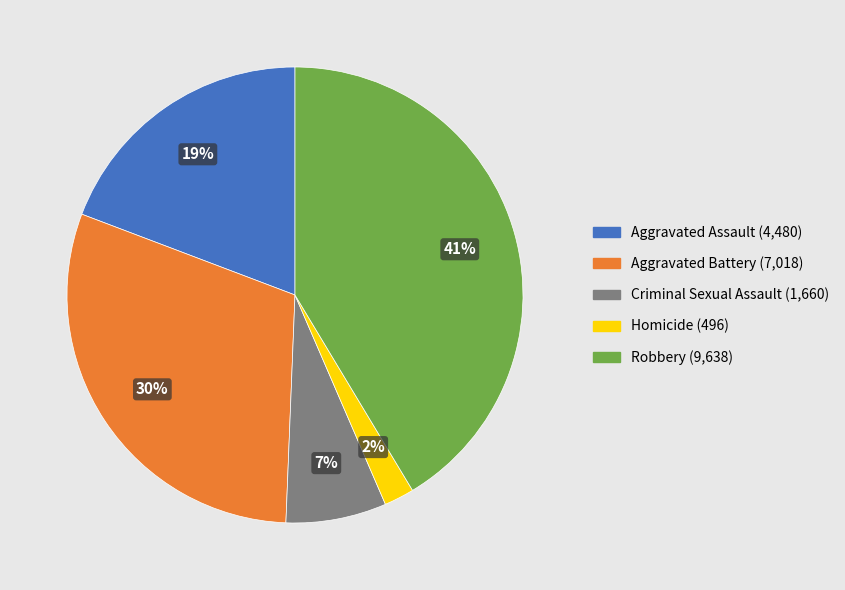

Do Homicide and Aggravated Assault together represent more than half of the pie?

No